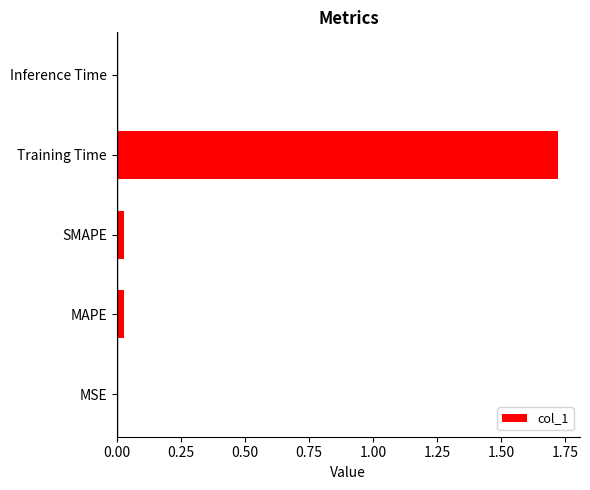

What is the sum of all values?

1.8